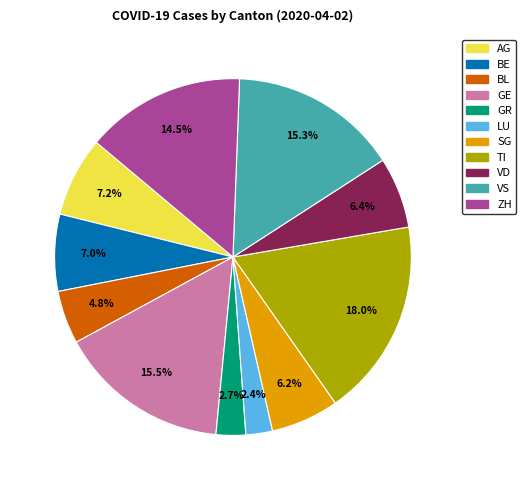

Is there a majority slice in this chart?

No